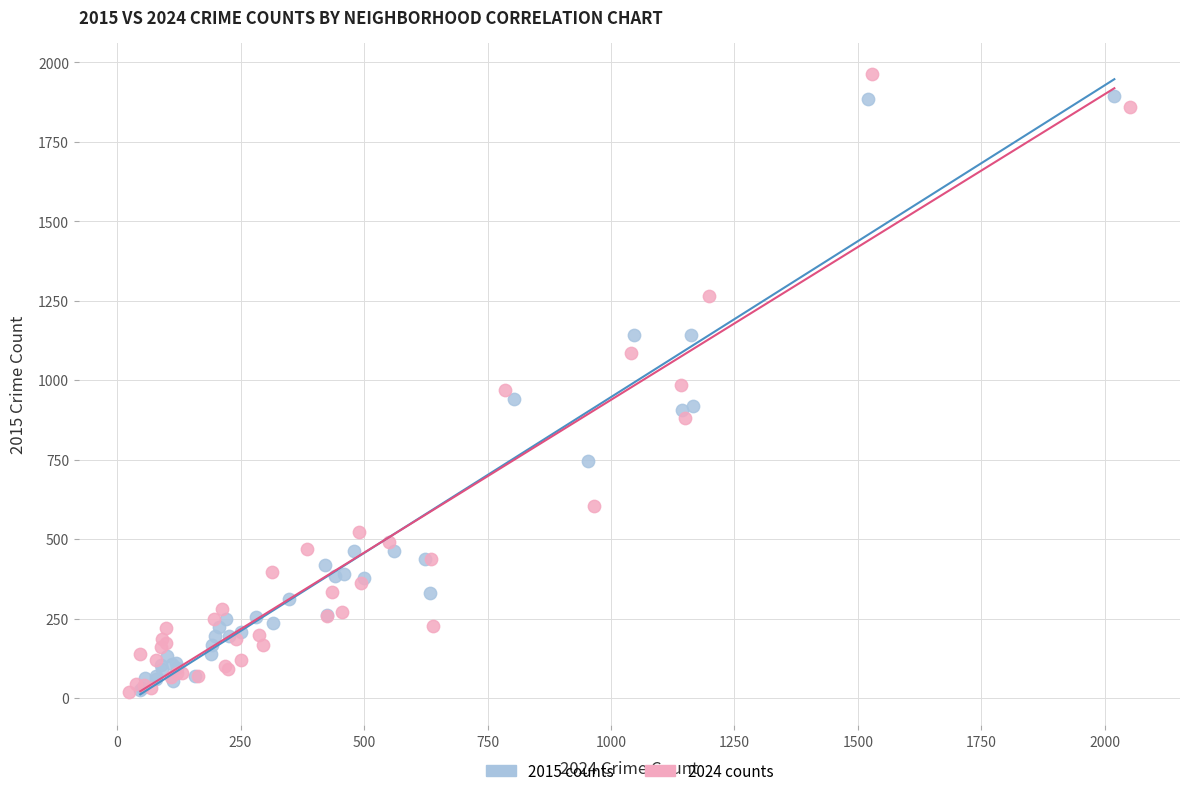

Which series contains the highest Y value?

2024 counts